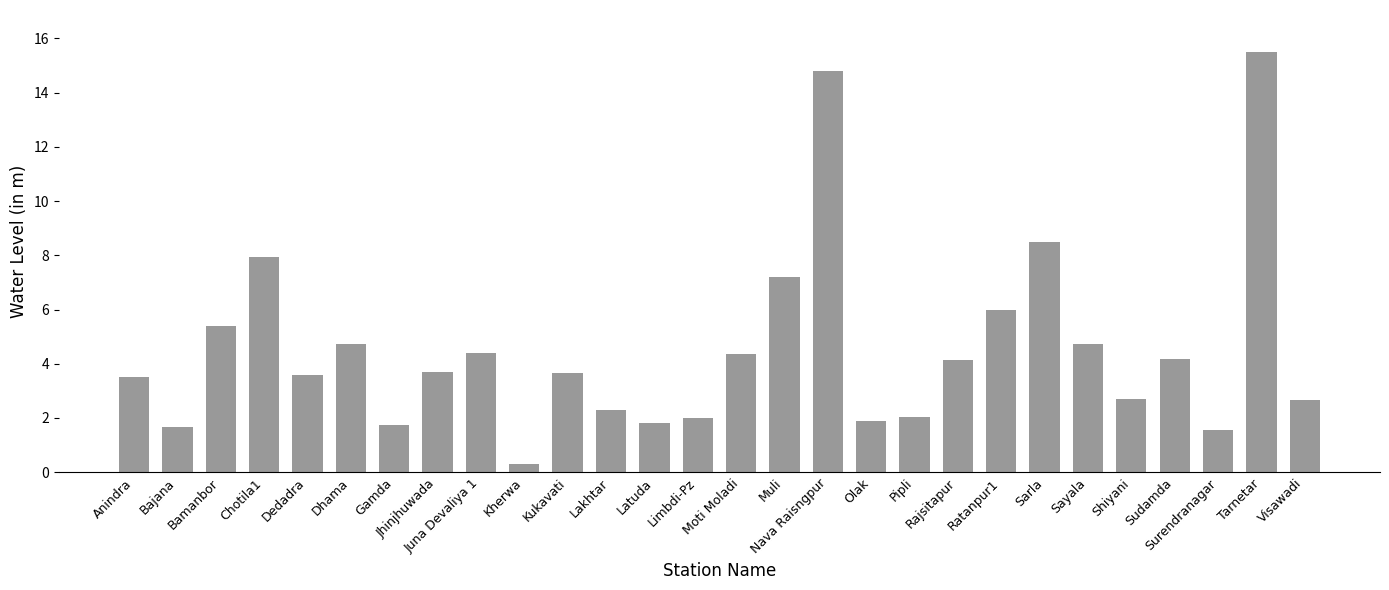

What is the average value?

4.5